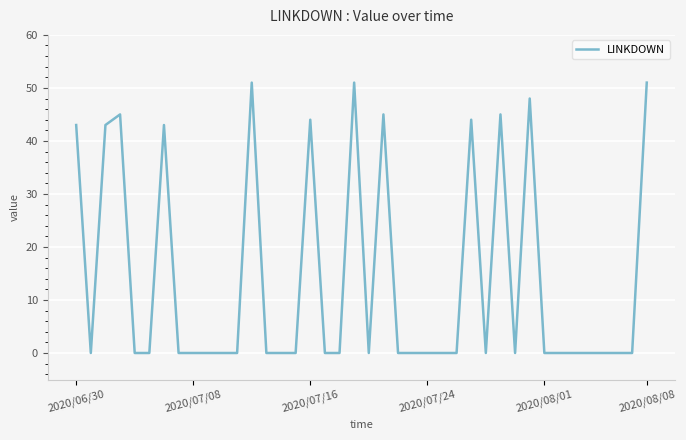

What is the difference between the maximum and minimum values?

51